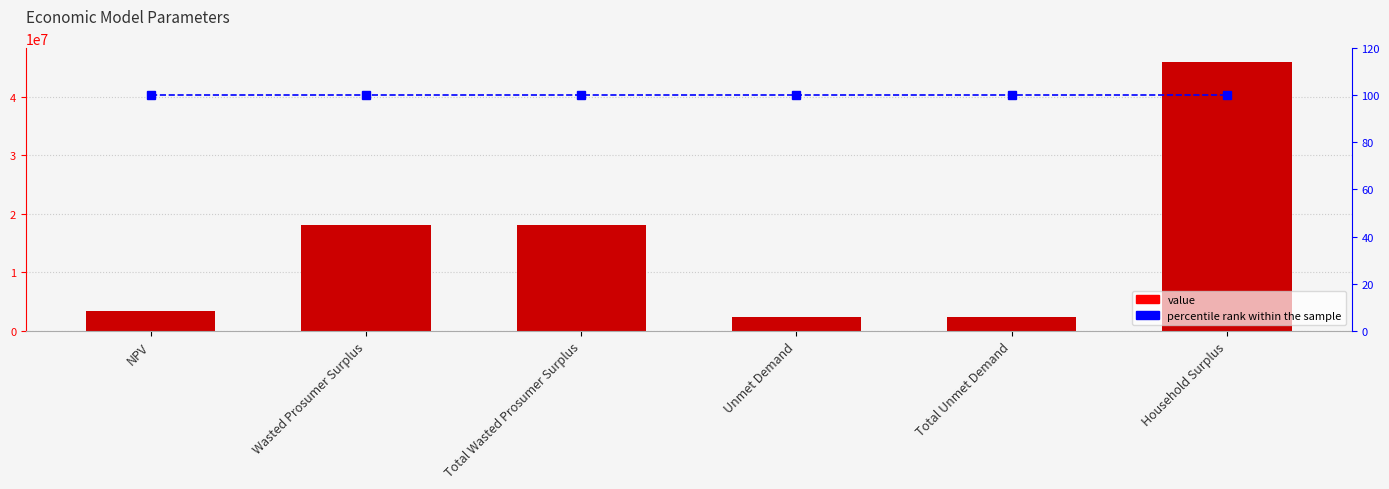

Rank the series by their maximum value, from highest to lowest.

value, percentile rank within the sample